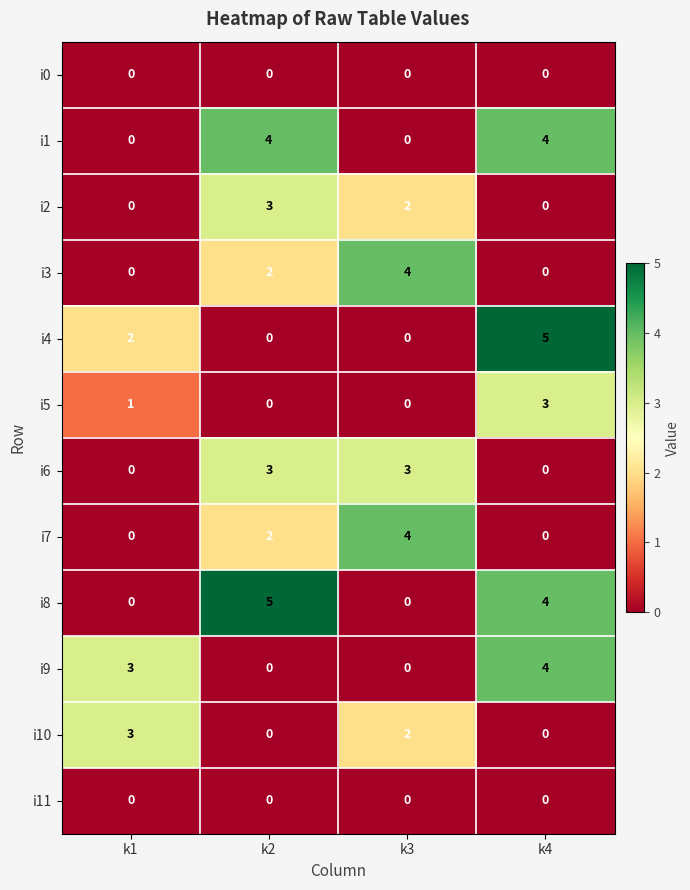

Where is i5 nearest to the value 1?

k1